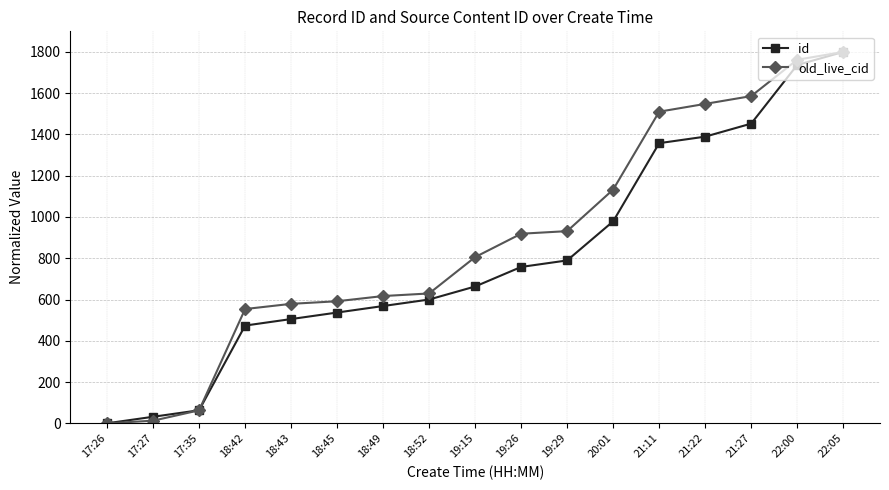

The value of old_live_cid at 19:15 is 805.6. True or false?

True